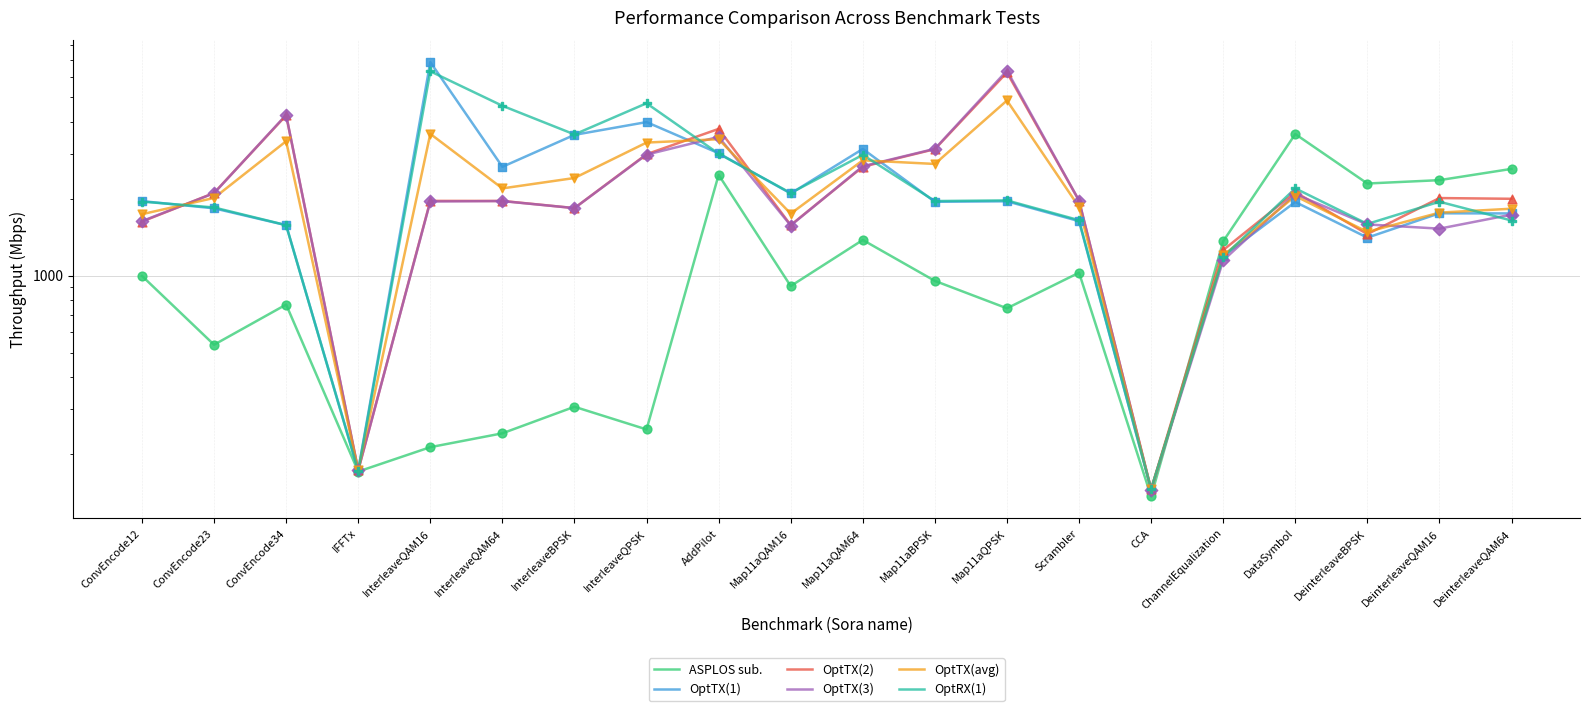

Which series reaches the maximum Y coordinate?

OptTX(1)